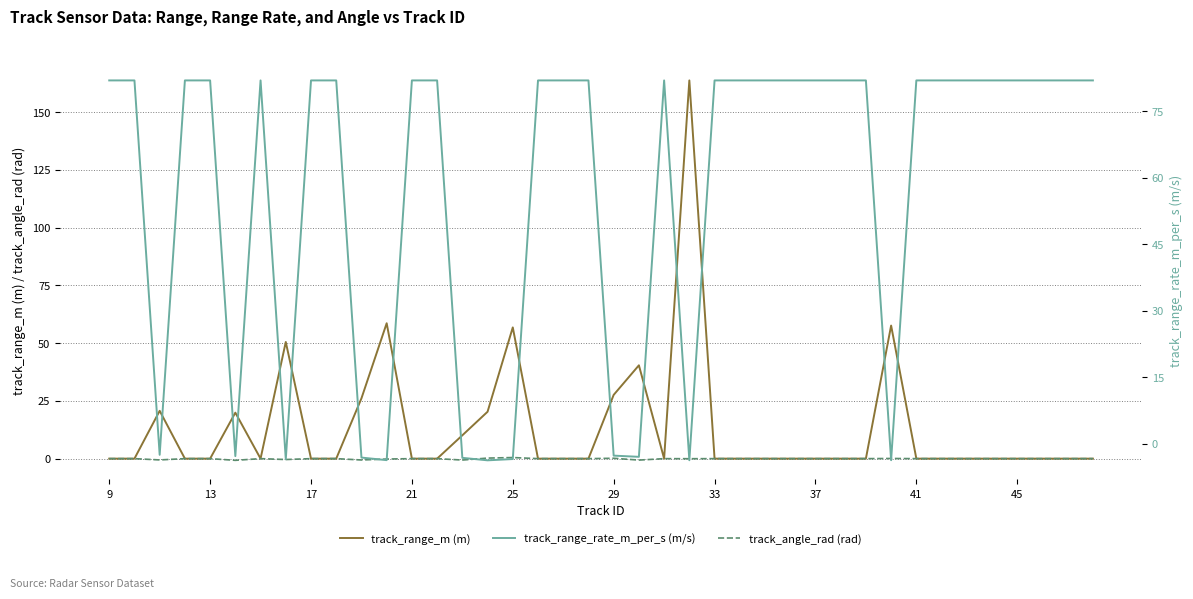

Does the chart have visible grid lines?

Yes